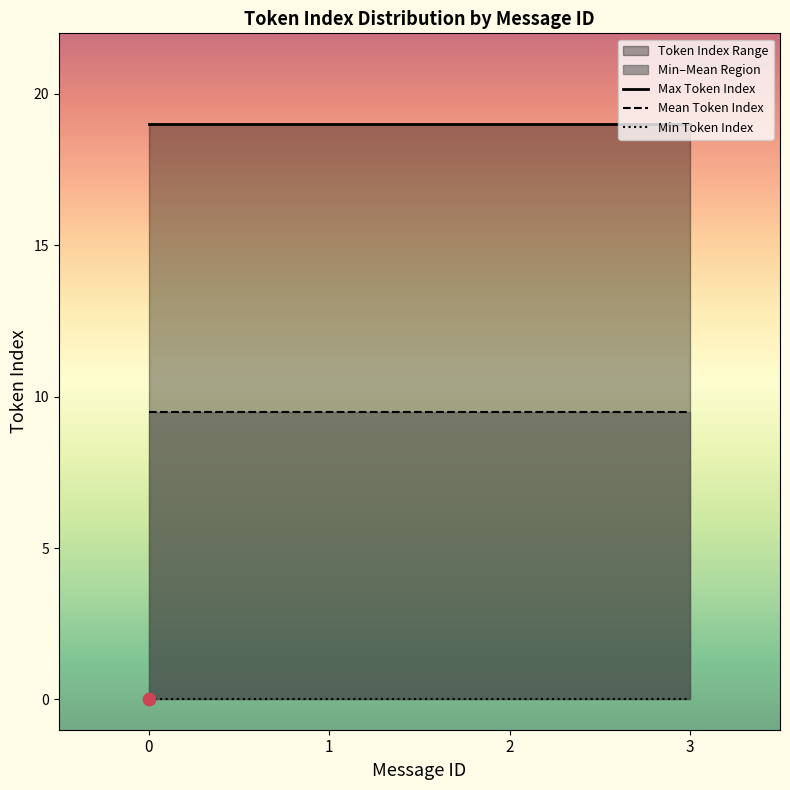

Which series has the largest total across all categories?

Max Token Index